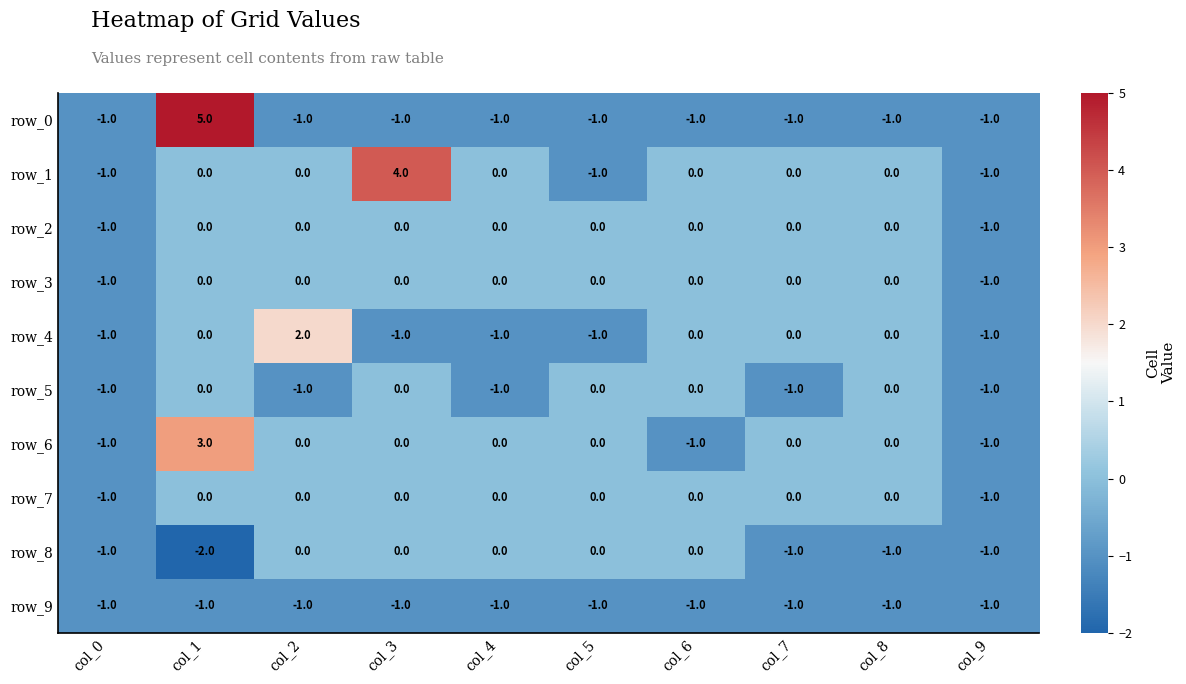

True or false: row_3 has a value of -2 at col_0.

False